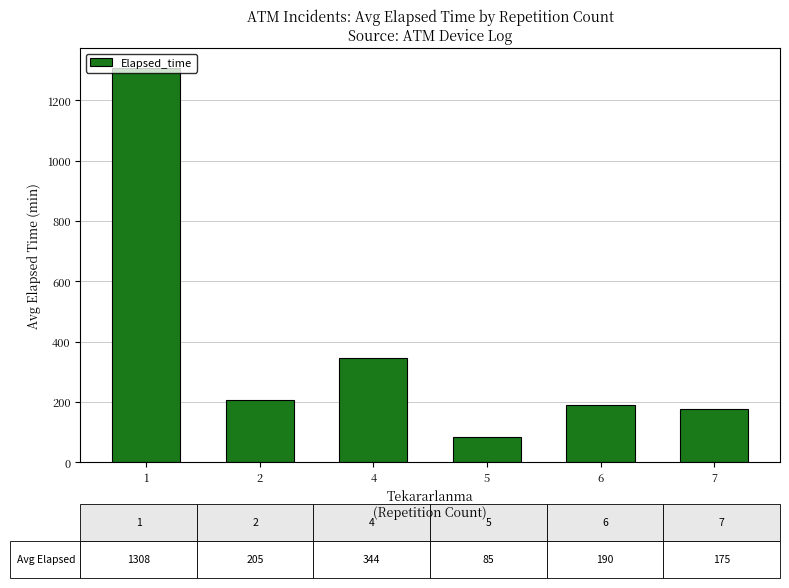

Reading right to left, list all the values displayed in this chart.

175.0	190.0	85.0	344.2	205.0	1307.8